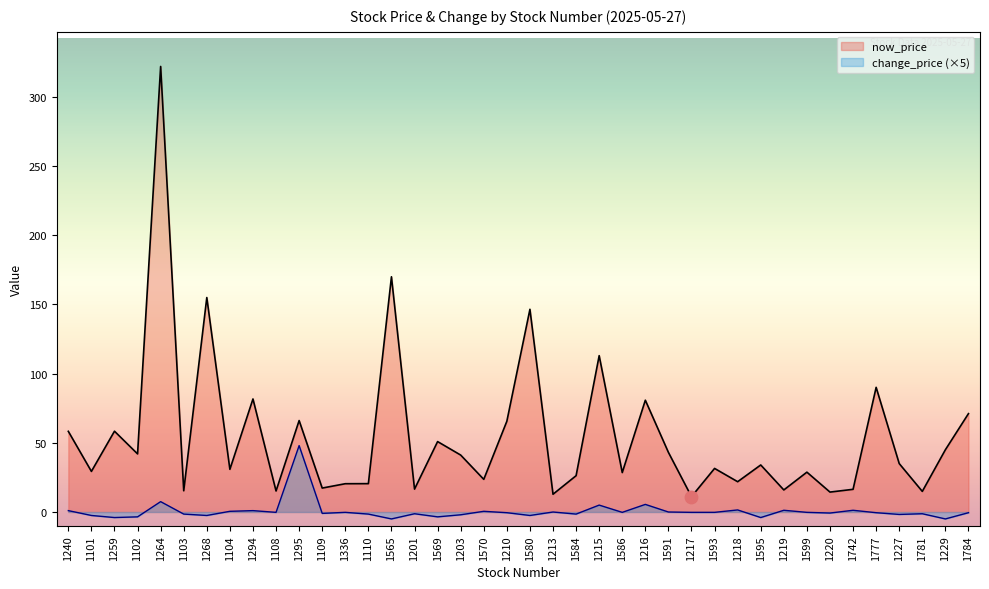

What are all the series names shown in the legend?

now_price, change_price (×5)